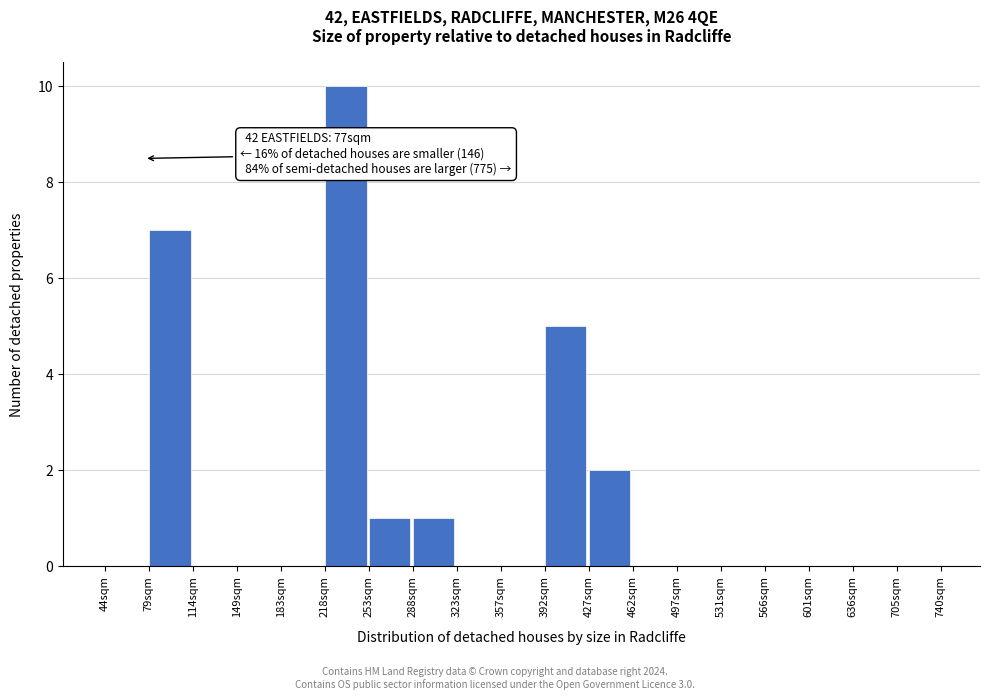

Reading right to left, list all the values displayed in this chart.

705sqm=0	636sqm=0	601sqm=0	566sqm=0	531sqm=0	497sqm=0	462sqm=0	427sqm=2	392sqm=5	357sqm=0	323sqm=0	288sqm=1	253sqm=1	218sqm=10	183sqm=0	149sqm=0	114sqm=0	79sqm=7	44sqm=0